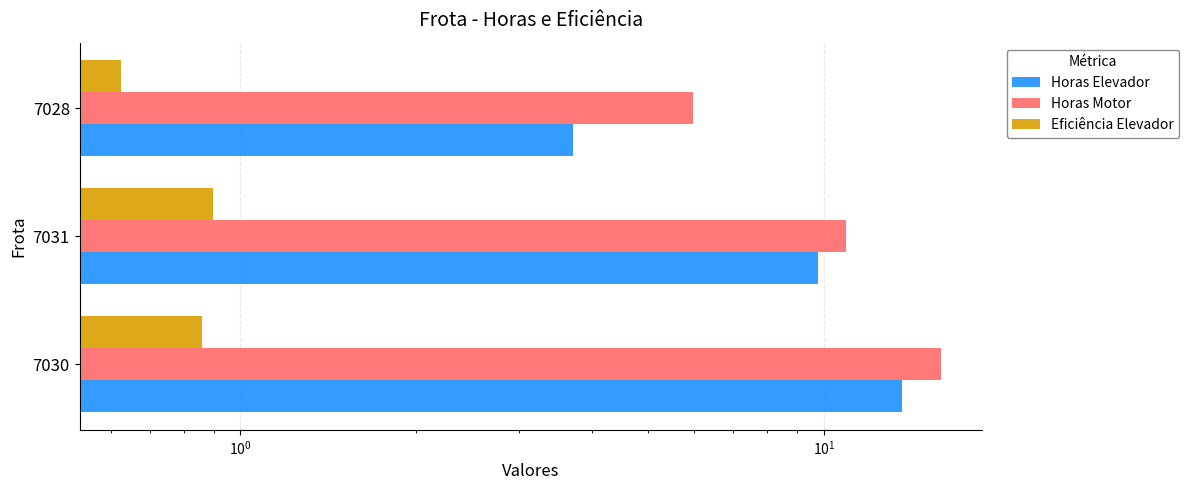

The value of Horas Motor at 7031 is 10.9. True or false?

True